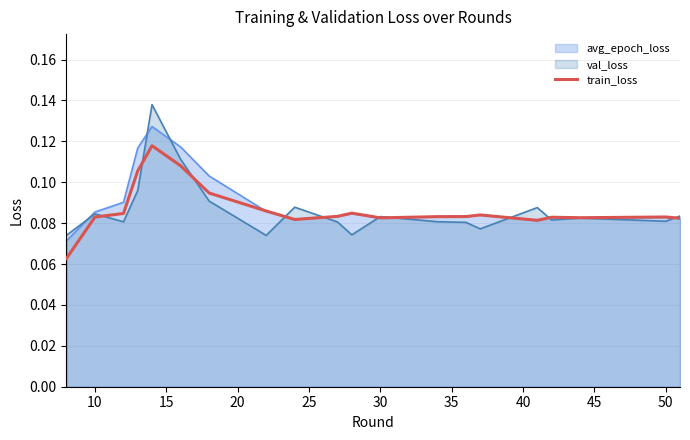

List the series in order of their peak value, highest first.

val_loss, avg_epoch_loss, train_loss